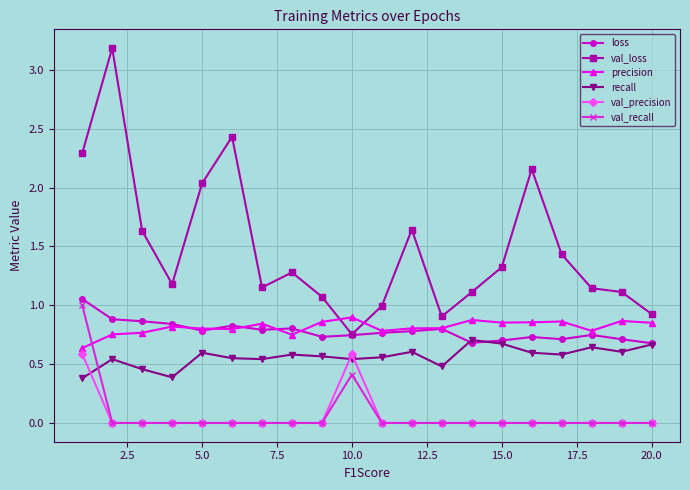

Which series has the largest total across all categories?

val_loss